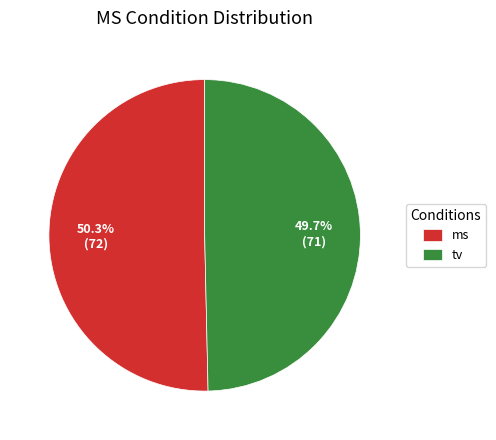

Does any single category account for the majority?

Yes